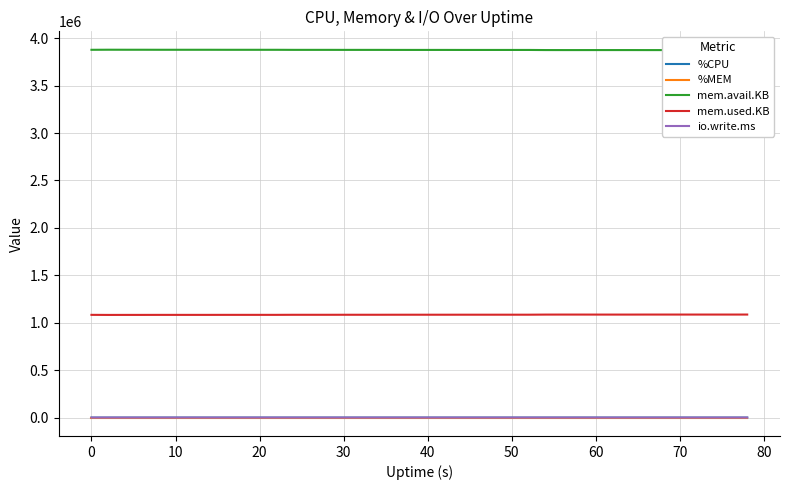

What value does the %CPU series have at 10?

200.0